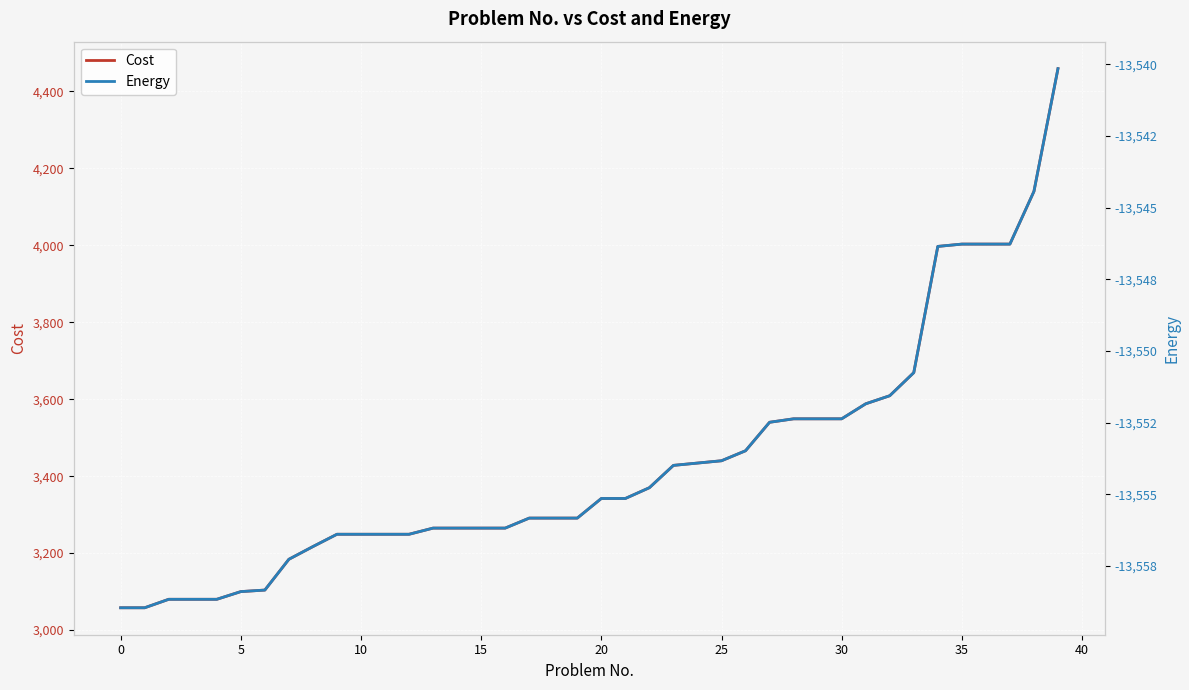

True or false: Energy and Cost intersect in this chart.

False